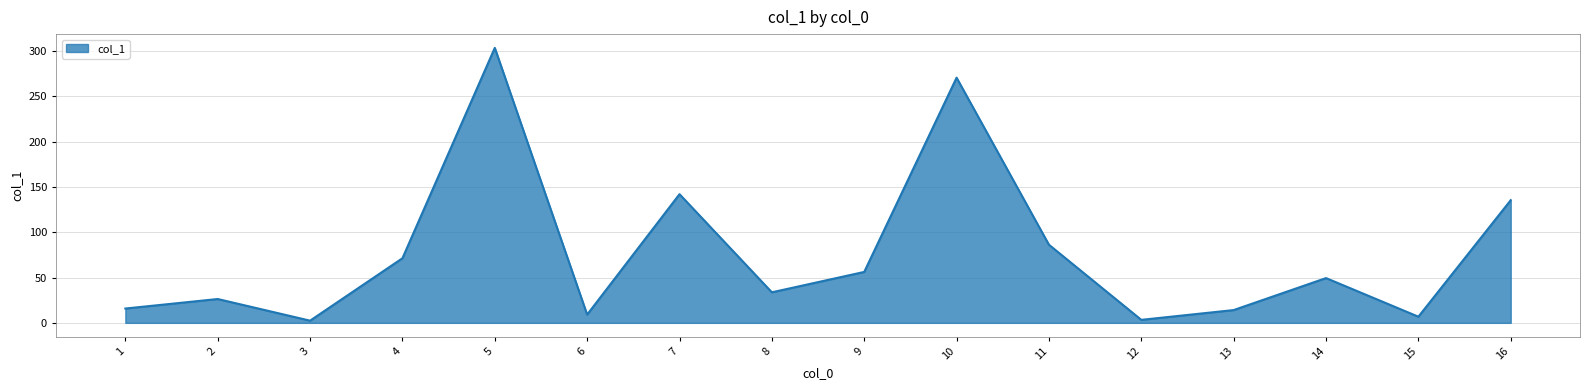

What is the change in value from 6 to 8?

+24.6